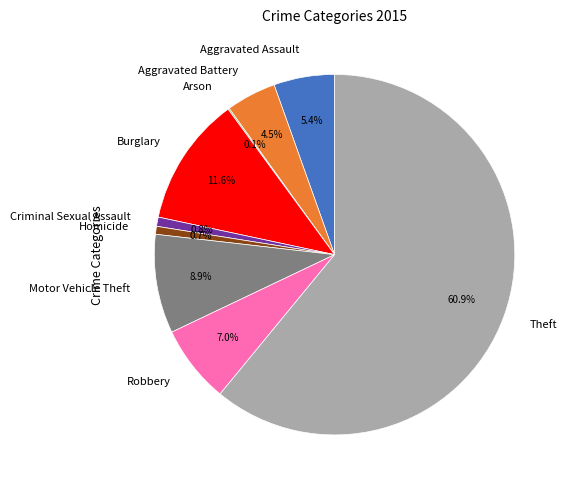

What percentage is the Criminal Sexual Assault slice, to the nearest percent?

1%